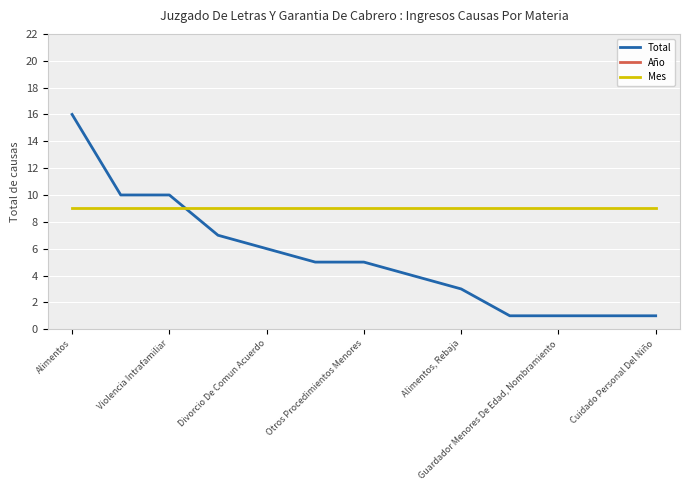

How many lines are shown in the chart?

3